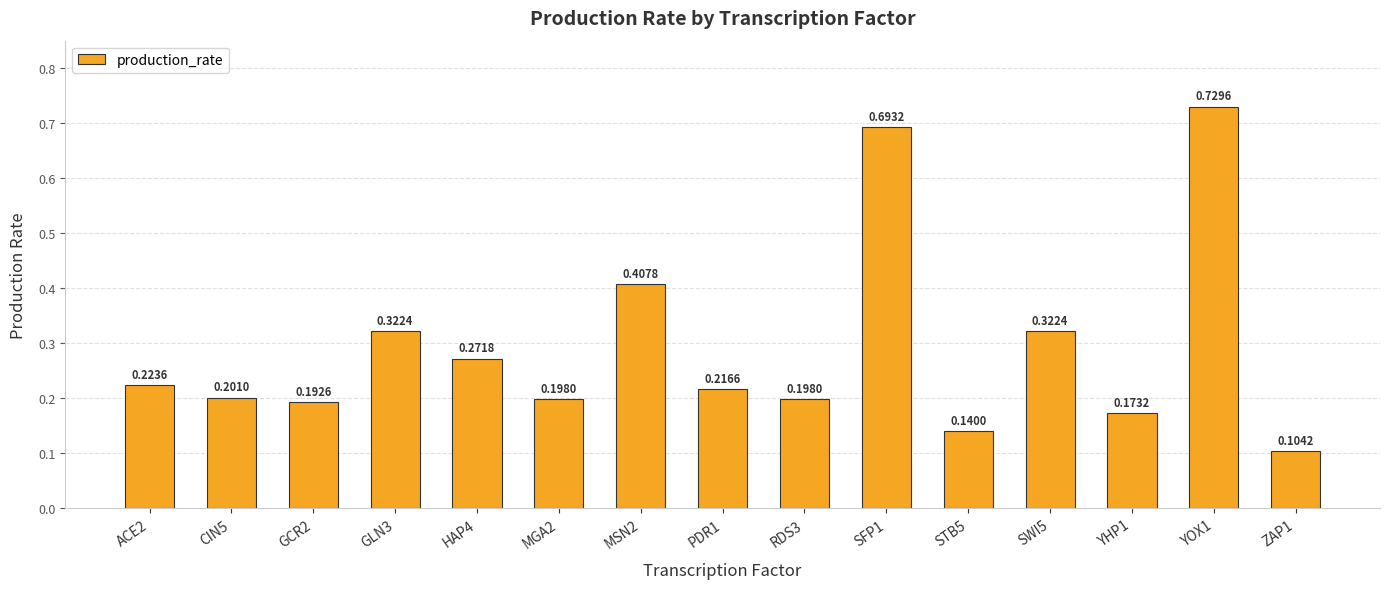

What is the difference between the maximum and minimum values?

0.6